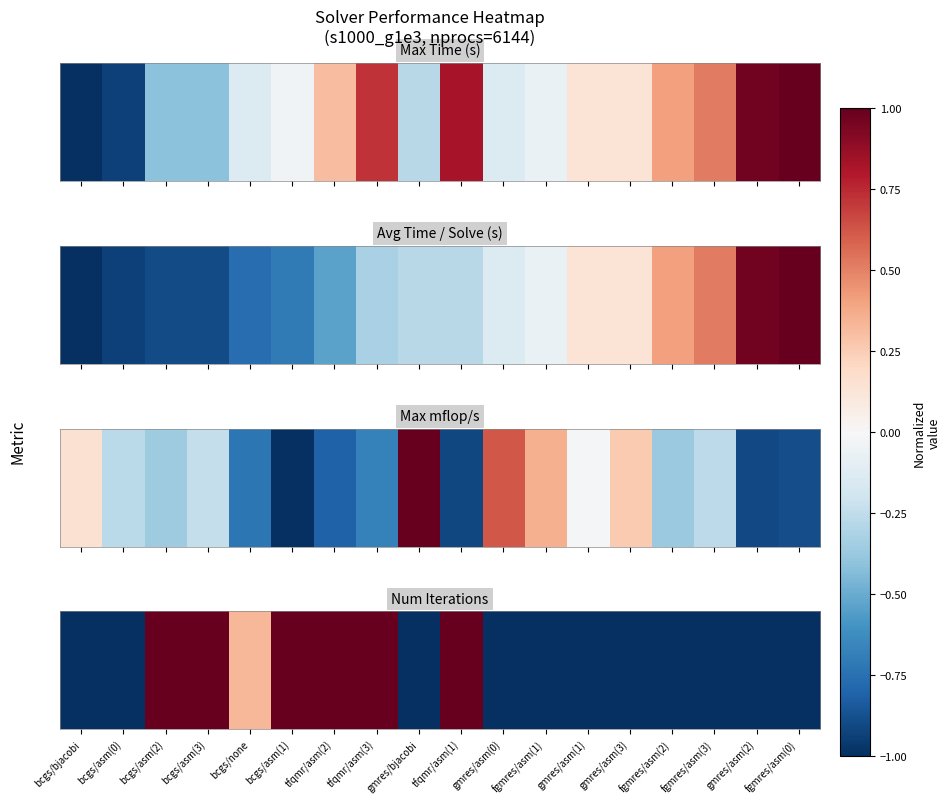

What is the maximum value shown in the chart?

4